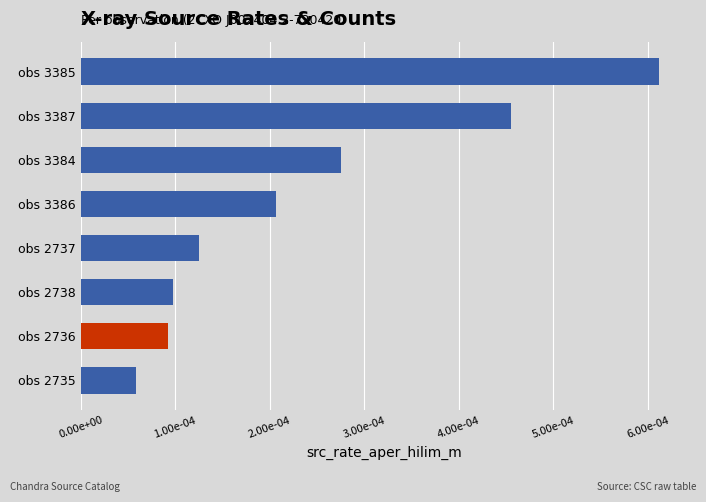

Which label corresponds to the smallest value in the chart?

obs 2735